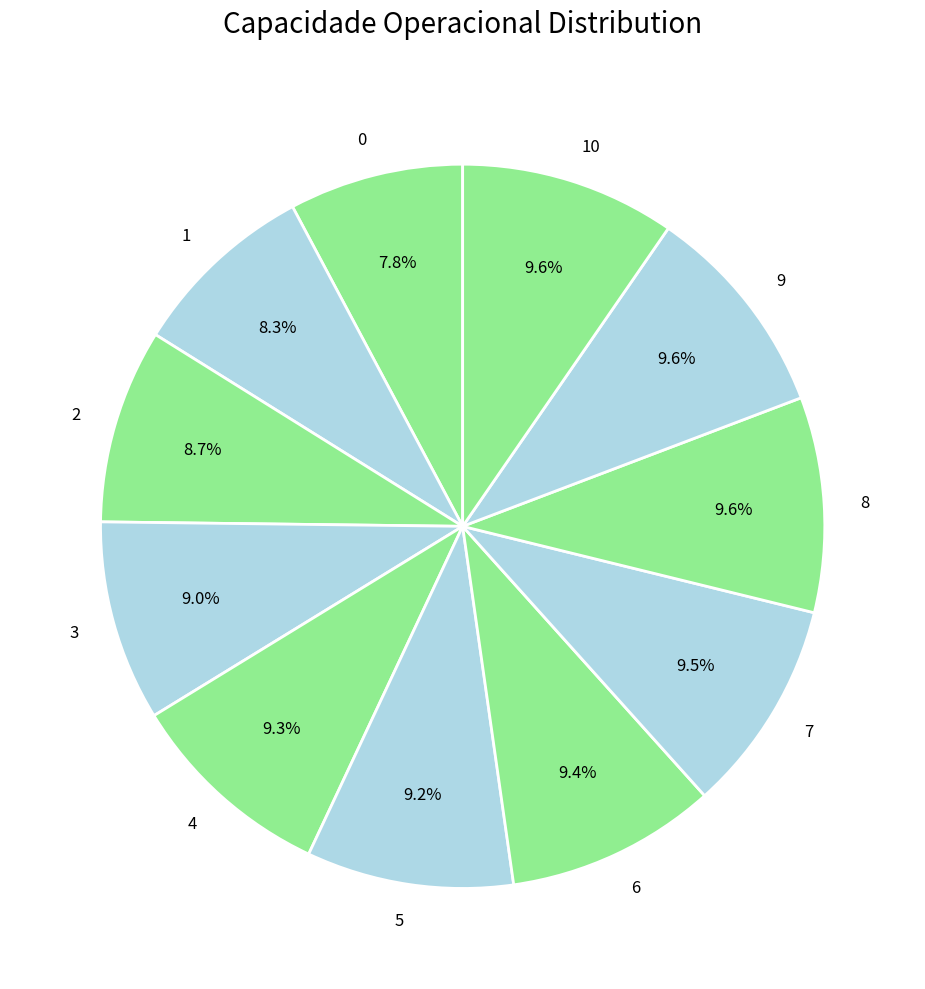

Which has a higher value, 7 or 0?

7